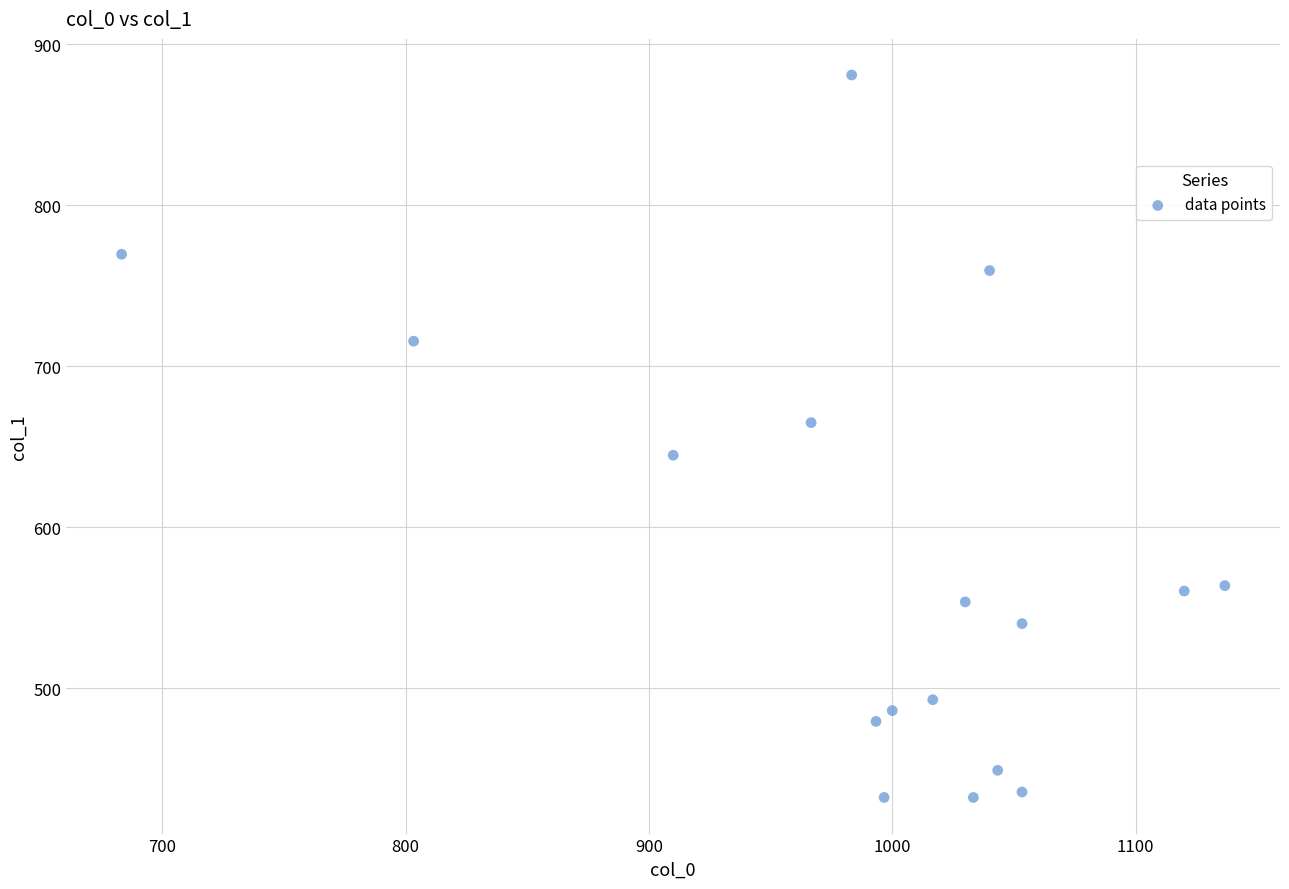

What is the range of X values (max minus min)?

453.3